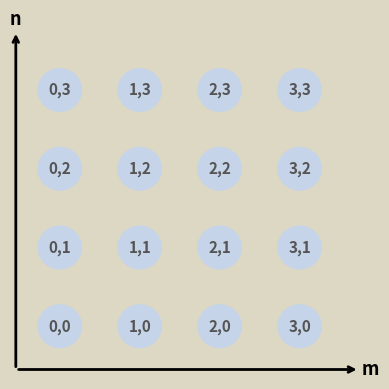

What is the range of X values (max minus min)?

3